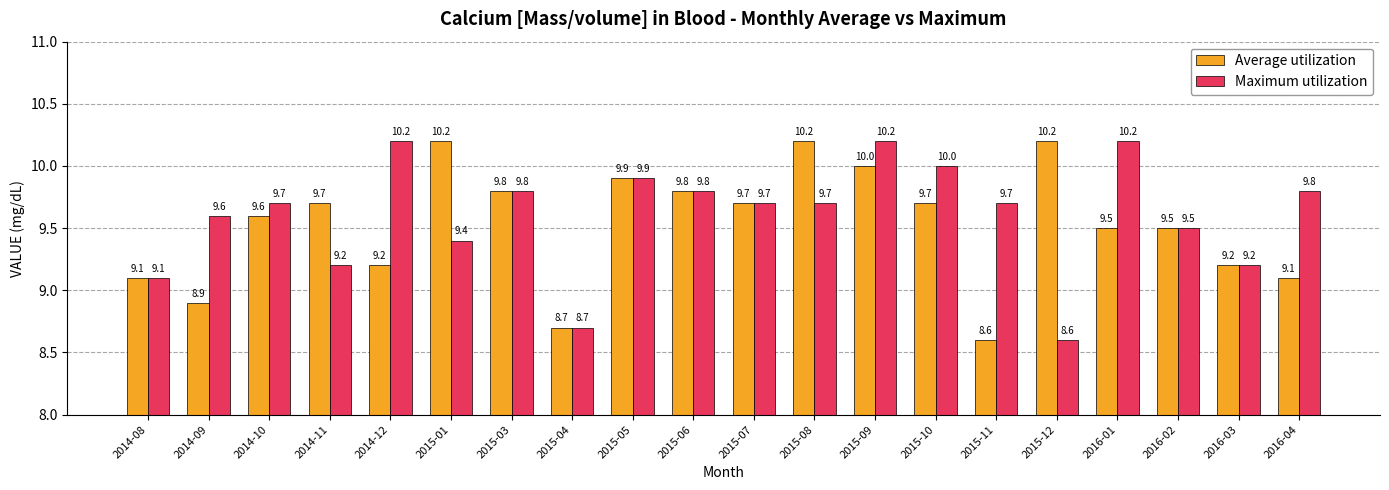

What is the maximum value shown in the chart?

10.2